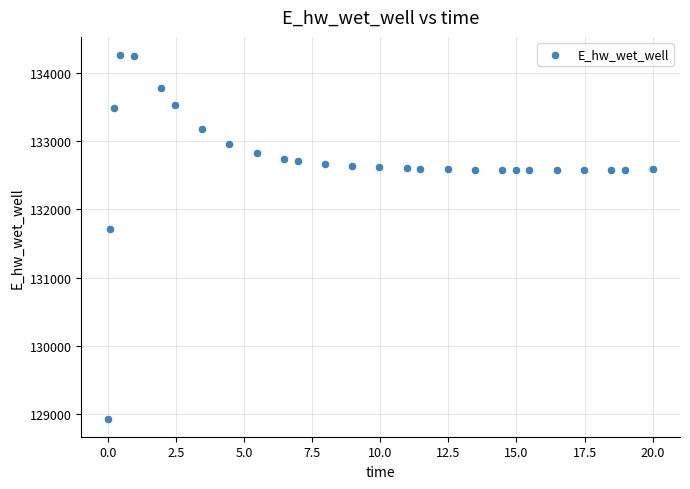

What Y value in the scatter plot is closest to 131597?

131712.7